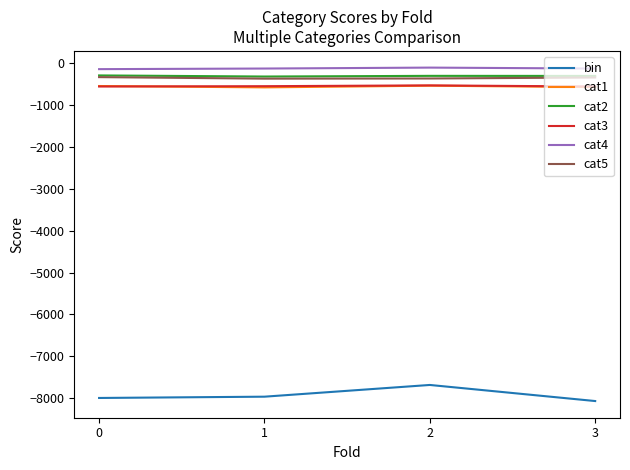

True or false: cat3 has more than 0 points higher than both neighbors.

True